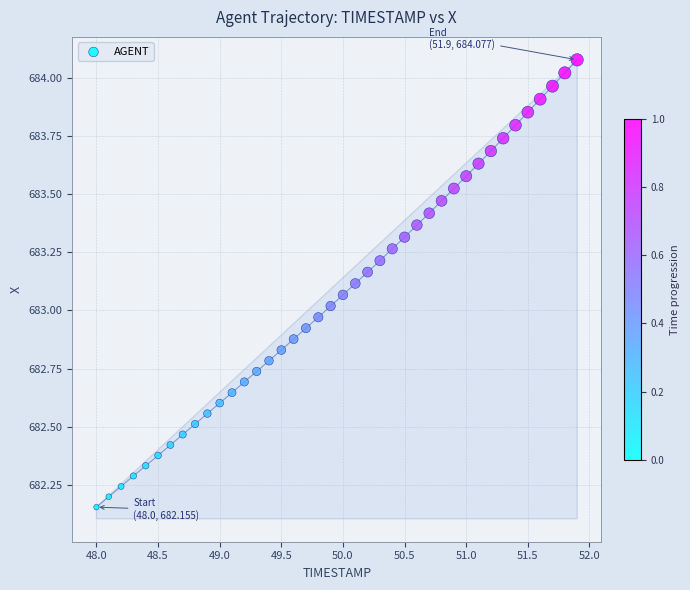

What is the range of X values (max minus min)?

3.9